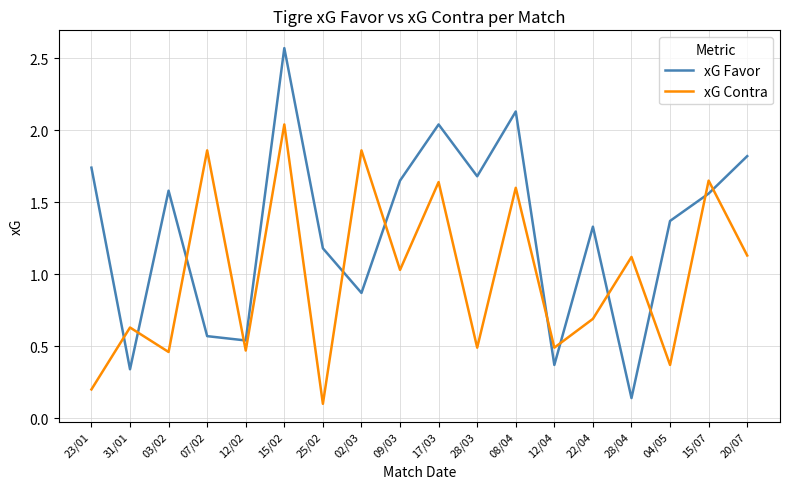

At which category does xG Favor reach its first local peak?

03/02